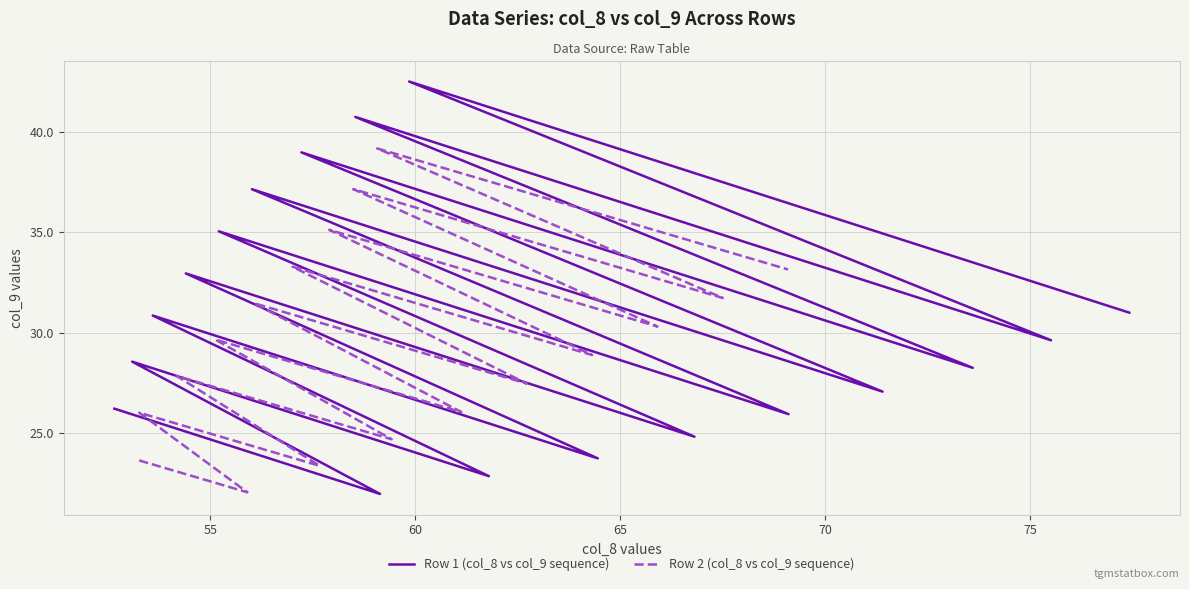

What is the minimum value shown in the chart?

22.0